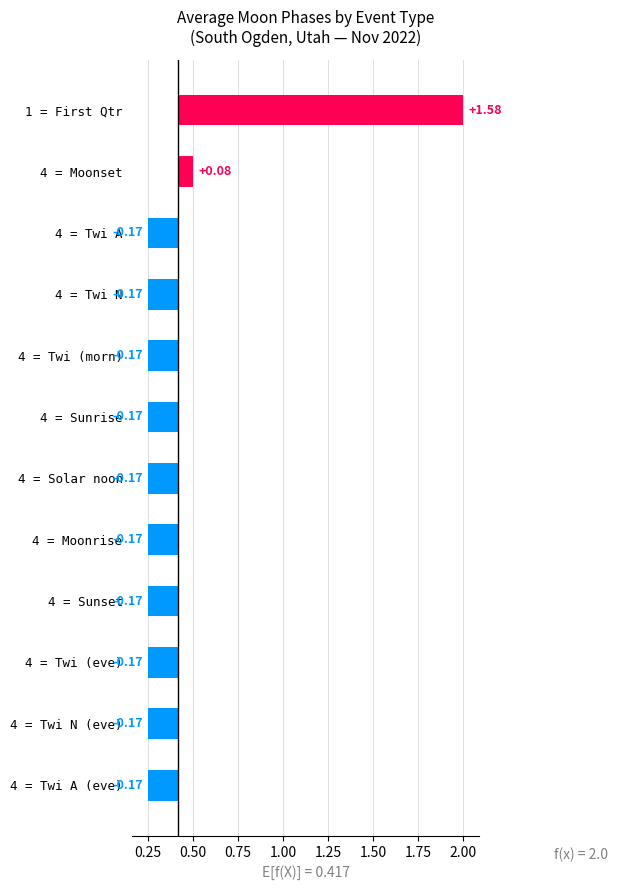

Reading right to left, transcribe all the data shown in this chart.

-0.2	-0.2	-0.2	-0.2	-0.2	-0.2	-0.2	-0.2	-0.2	-0.2	0.1	1.6